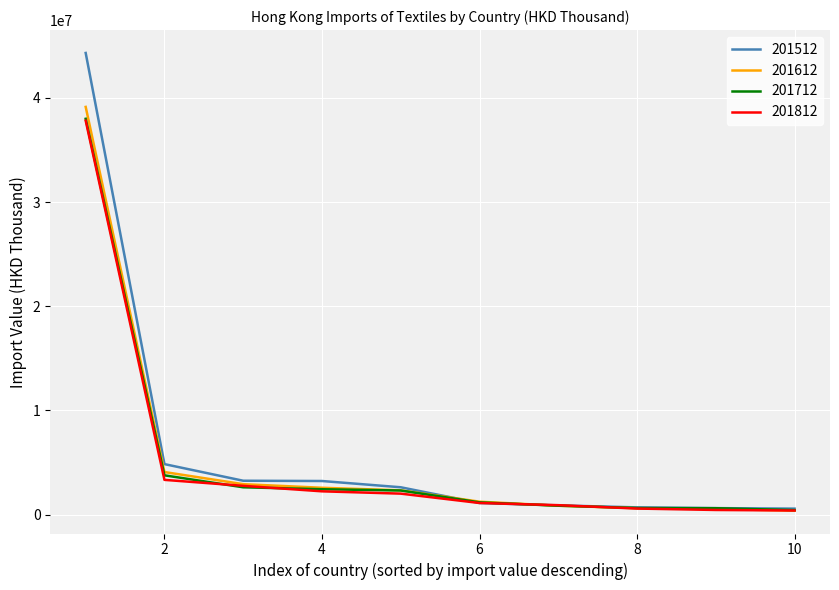

What is the maximum value for 201612?

39129969.1